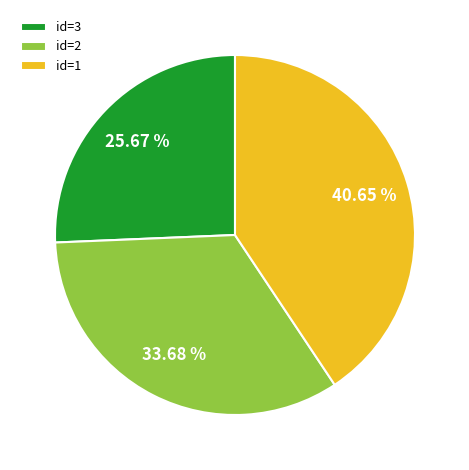

Between id=3 and id=2, which is larger?

id=2